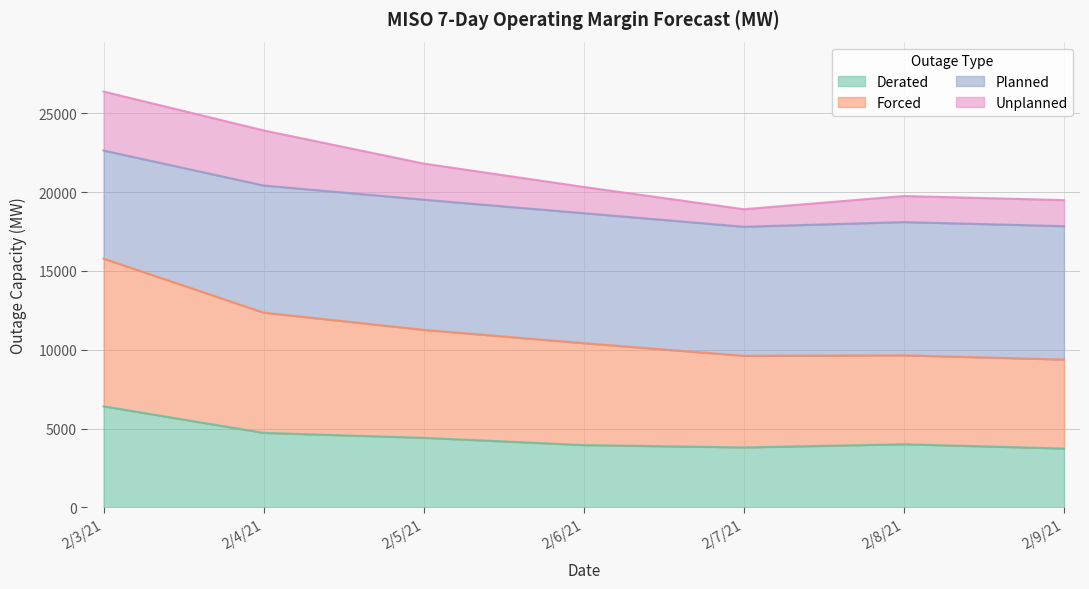

What is the total value across all series at 2/7/21?

18919